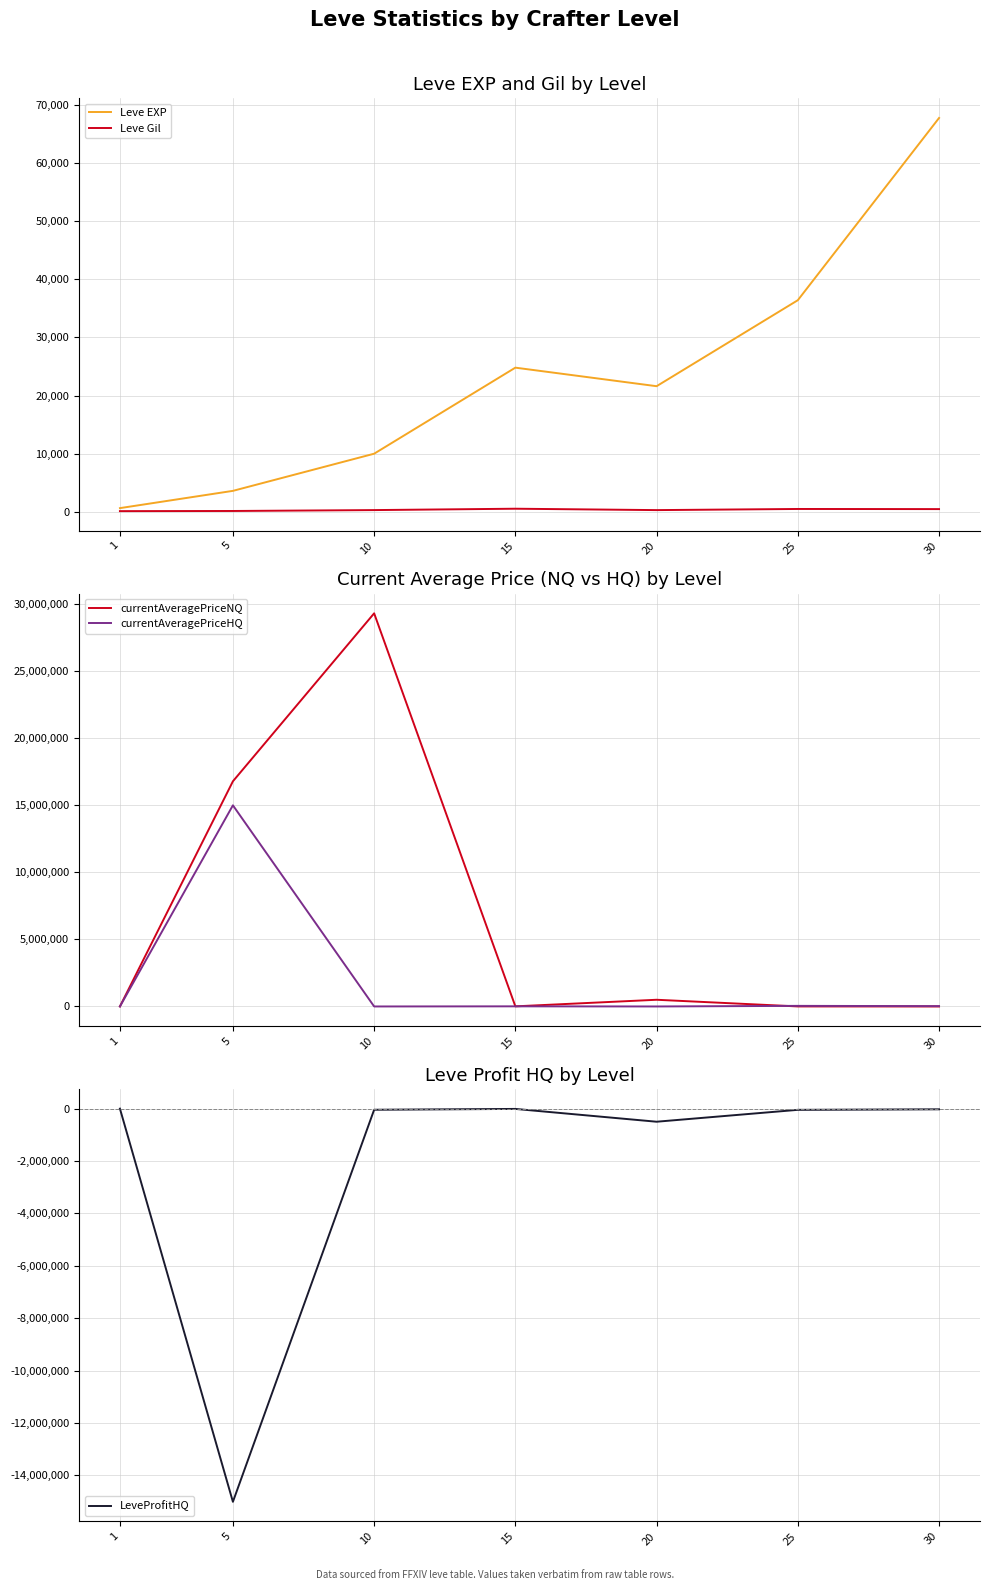

What value does the Leve EXP series have at 5?

3600